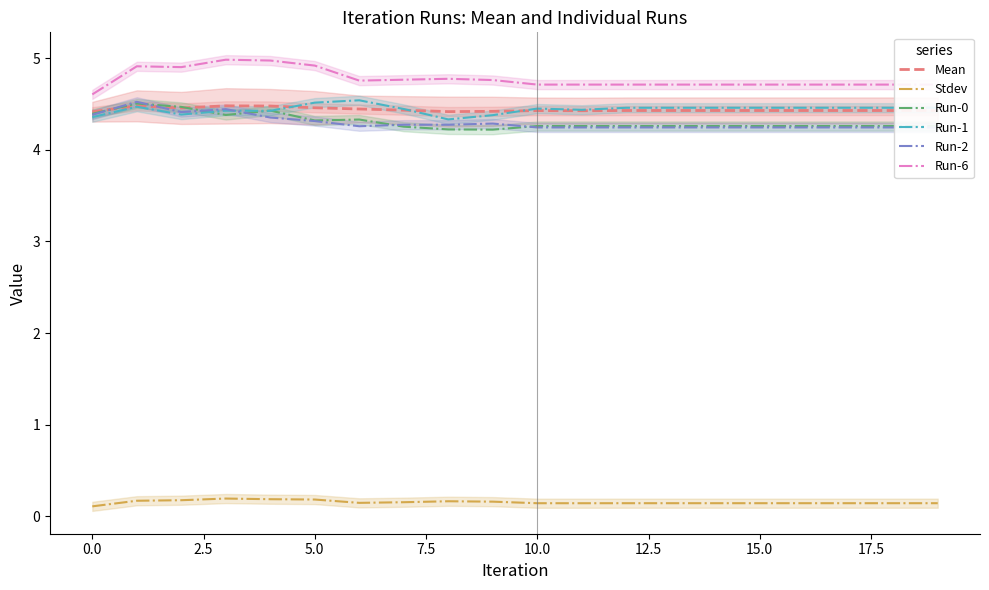

True or false: Run-6 and Run-1 intersect in this chart.

False